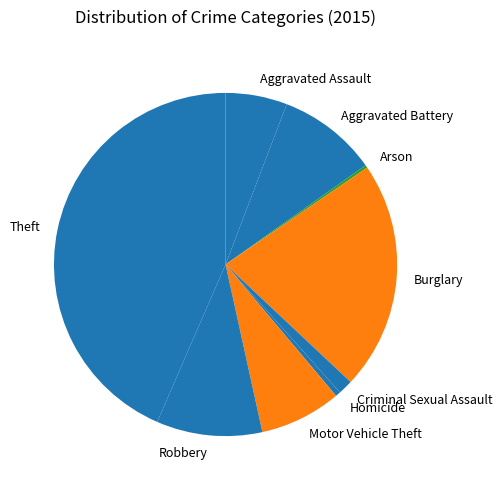

Approximately how many times larger is the value at Aggravated Battery compared to Homicide?

19.5